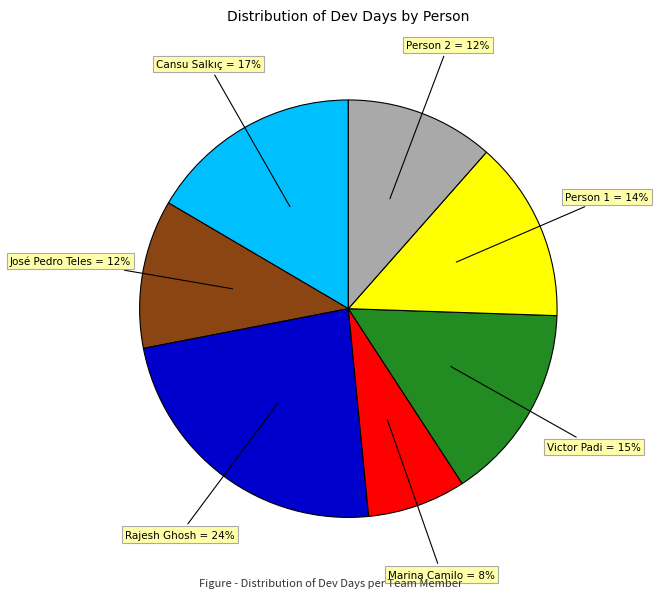

True or false: Marina Camilo accounts for 2% of the total.

False